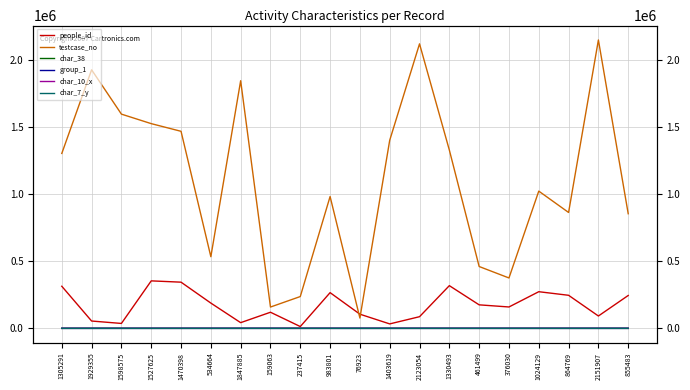

At which category is the sum across all series the highest?

2151907